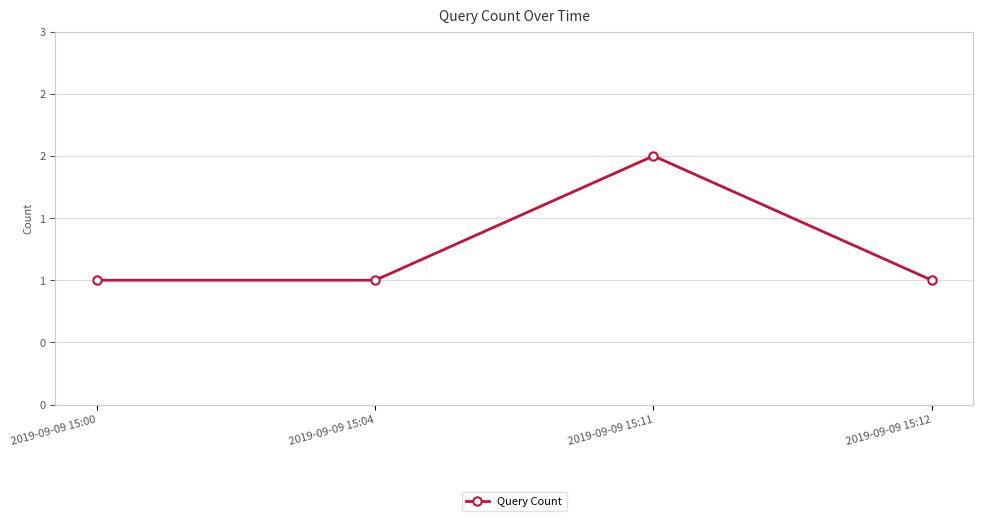

What is the greatest value displayed?

2